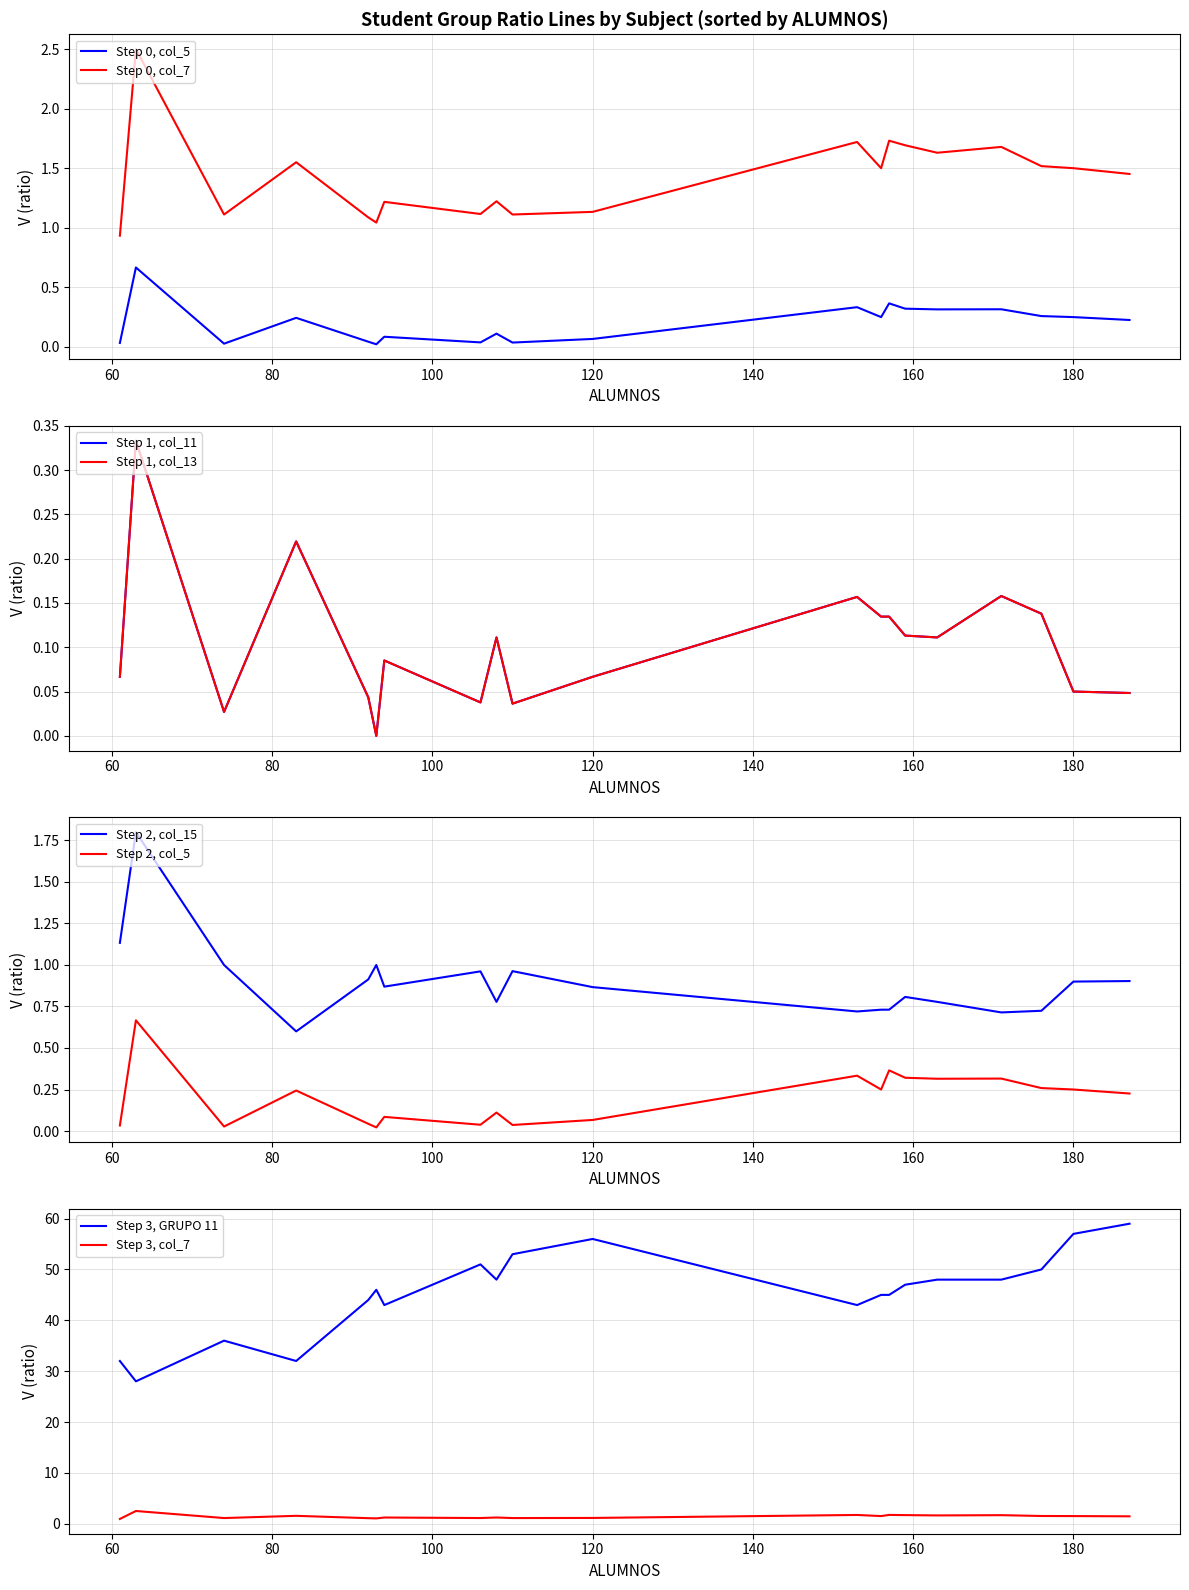

Is it true that col_5 (G10 ratio) equals 0.4 at FUNDAMENTOS DE PROGRAMACIÓN I?

False